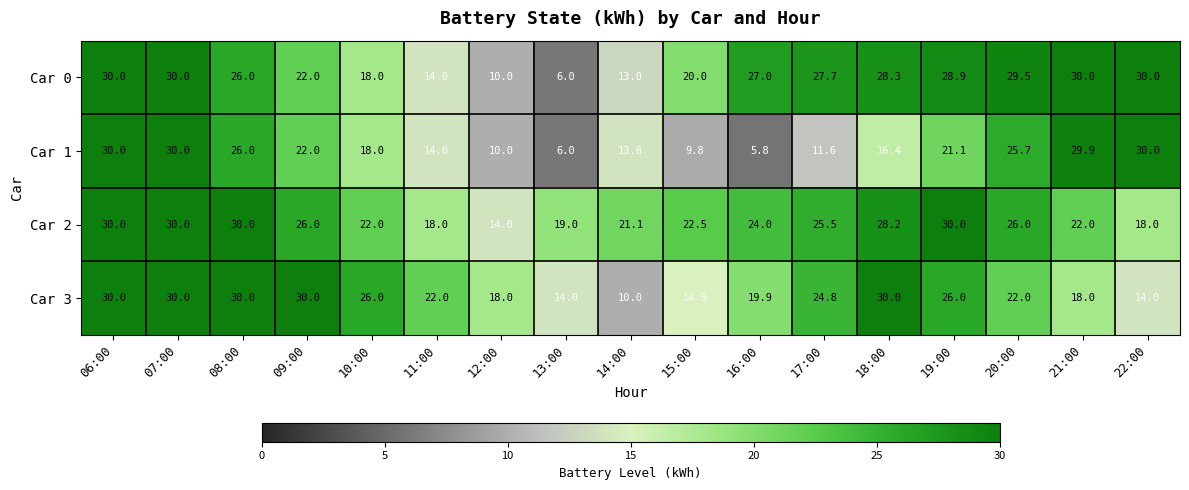

What is the difference between the highest and lowest values at 08:00?

4.0